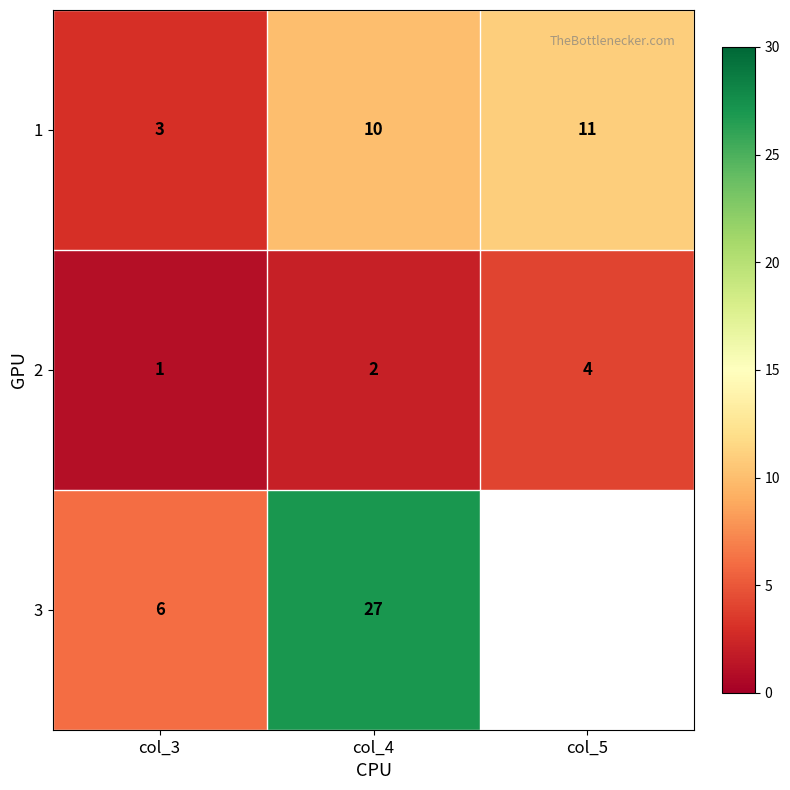

Where is 2 nearest to the value 2?

col_4